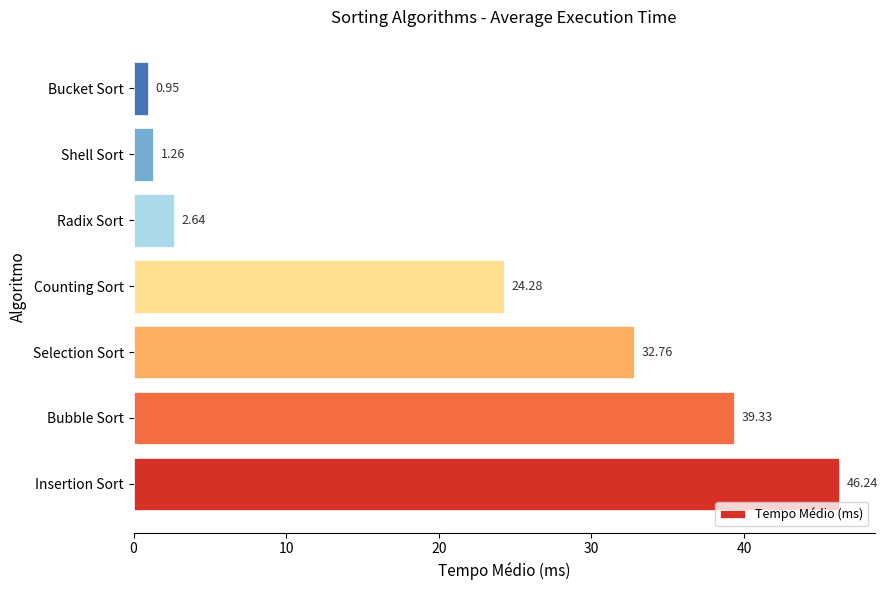

At which category does the chart reach its peak across all series?

Insertion Sort